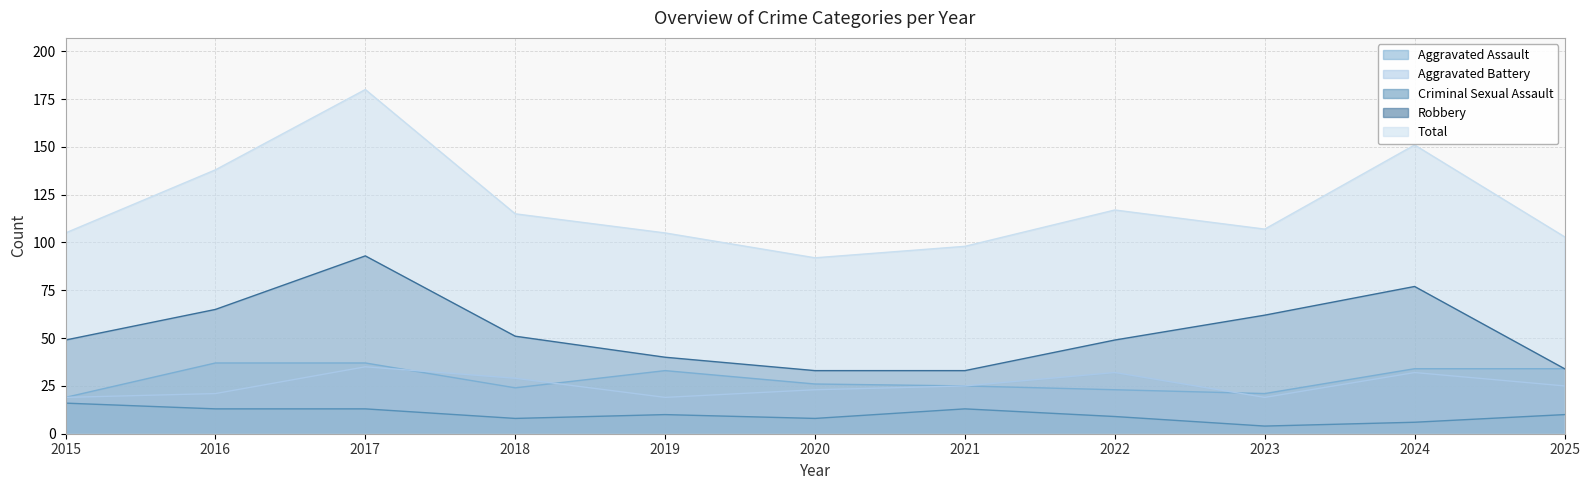

Reading left to right, list all the values displayed in this chart.

Aggravated Assault: 19	37	37	24	33	26	25	23	21	34	34
Aggravated Battery: 19	21	35	29	19	23	25	32	19	32	25
Criminal Sexual Assault: 16	13	13	8	10	8	13	9	4	6	10
Robbery: 49	65	93	51	40	33	33	49	62	77	34
Total: 105	138	180	115	105	92	98	117	107	151	103